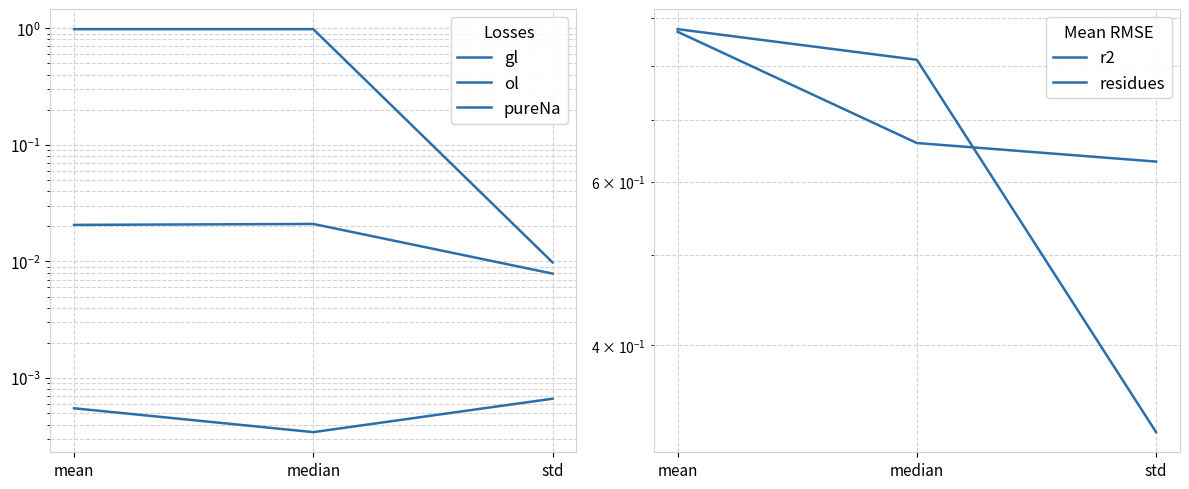

How many distinct data groups are displayed?

5